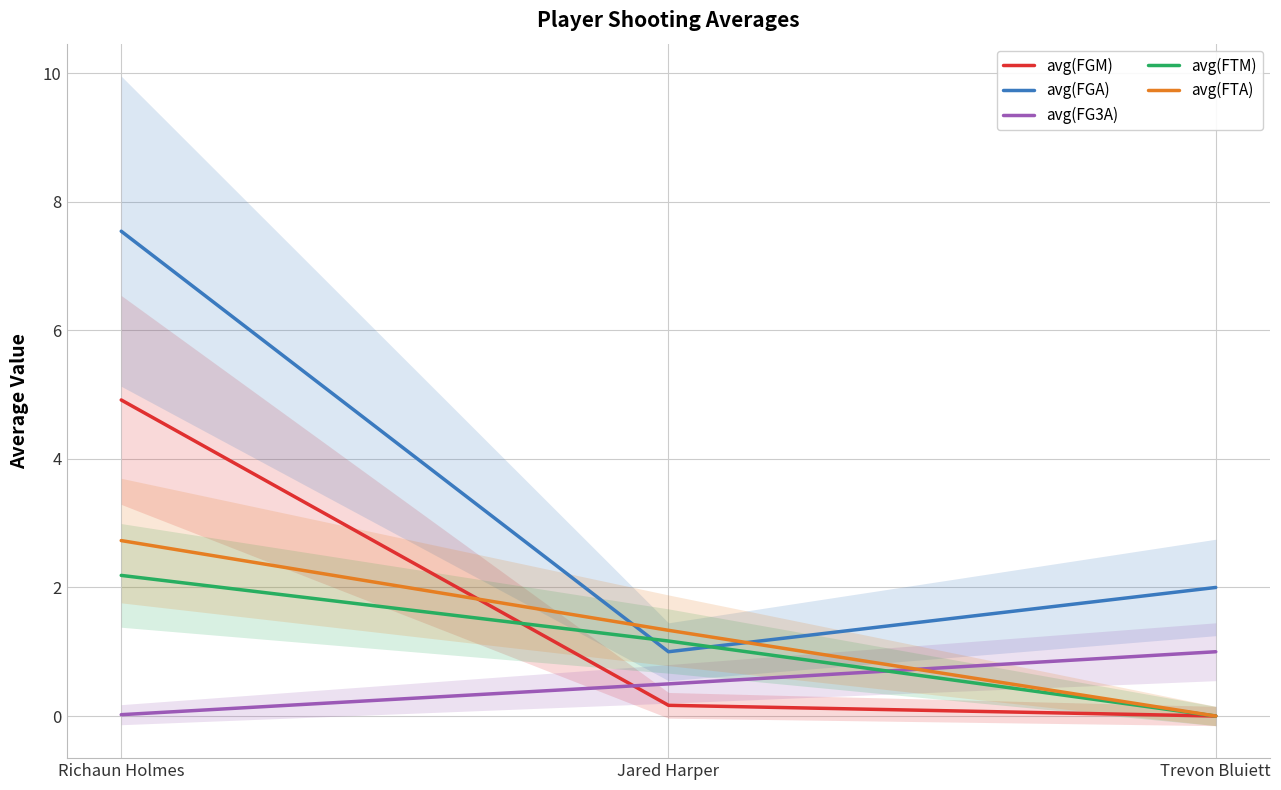

Where is avg(FTM) nearest to the value 1?

Jared Harper